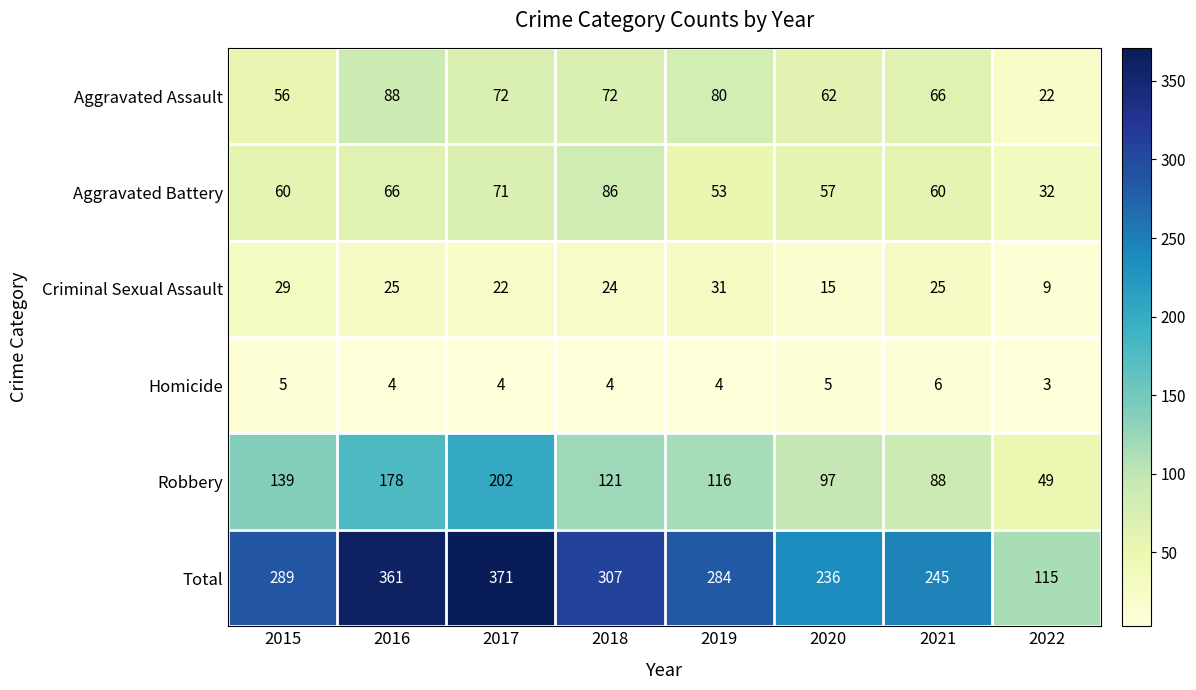

At which category is the sum across all series the highest?

2017